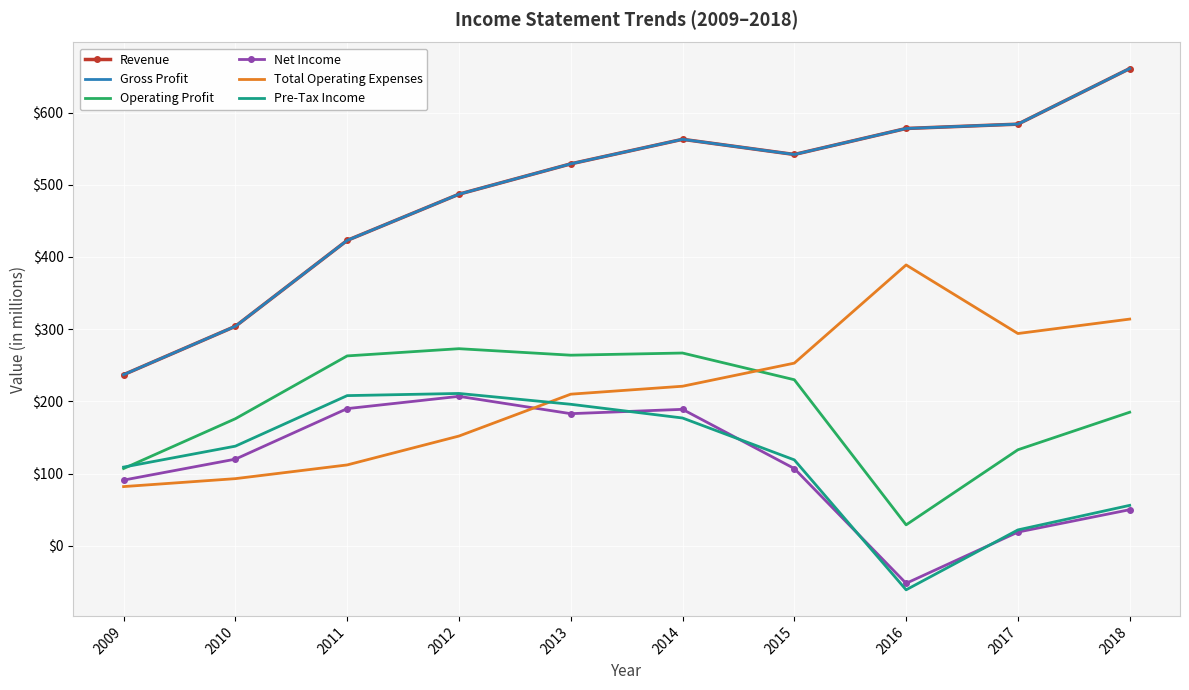

What is the value of the Total Operating Expenses point at the 9th from the left?

294